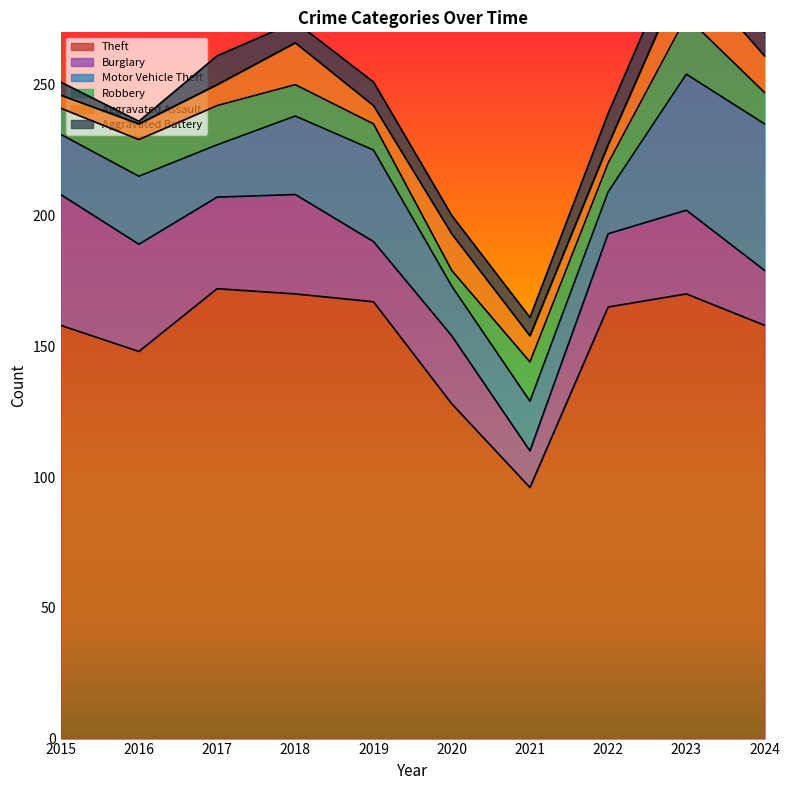

Reading left to right, extract all data points from this chart.

Theft: 158	148	172	170	167	128	96	165	170	158
Burglary: 50	41	35	38	23	26	14	28	32	21
Motor Vehicle Theft: 23	26	20	30	35	19	19	16	52	56
Robbery: 10	14	15	12	10	6	15	11	22	12
Aggravated Assault: 5	6	8	16	7	14	10	7	19	14
Aggravated Battery: 5	1	11	8	9	7	7	12	13	9